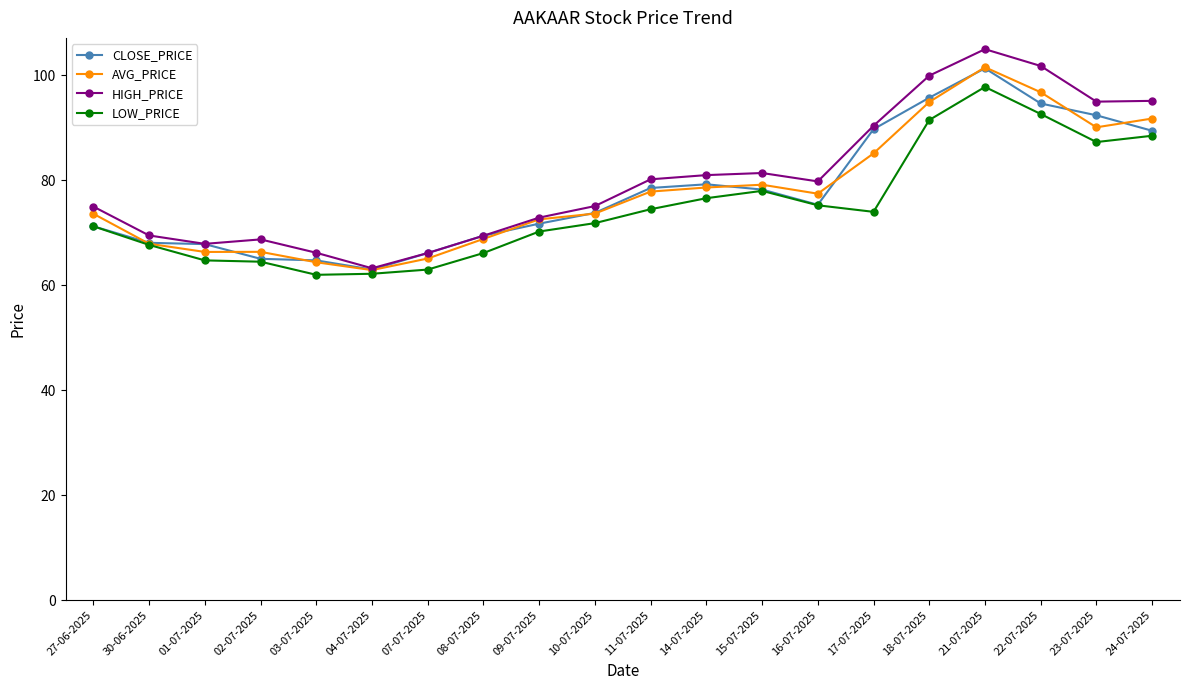

What is the maximum value shown in the chart?

105.0